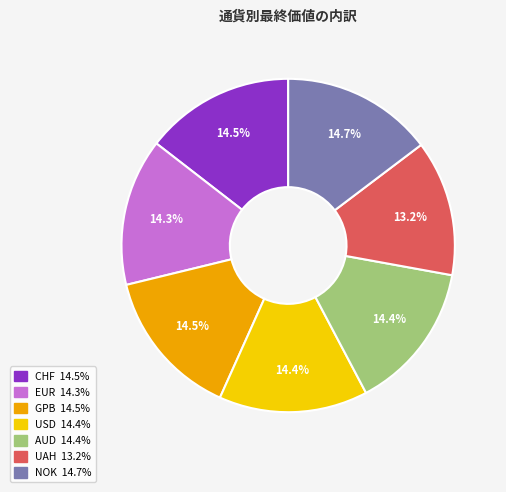

Is AUD the majority of the pie?

No